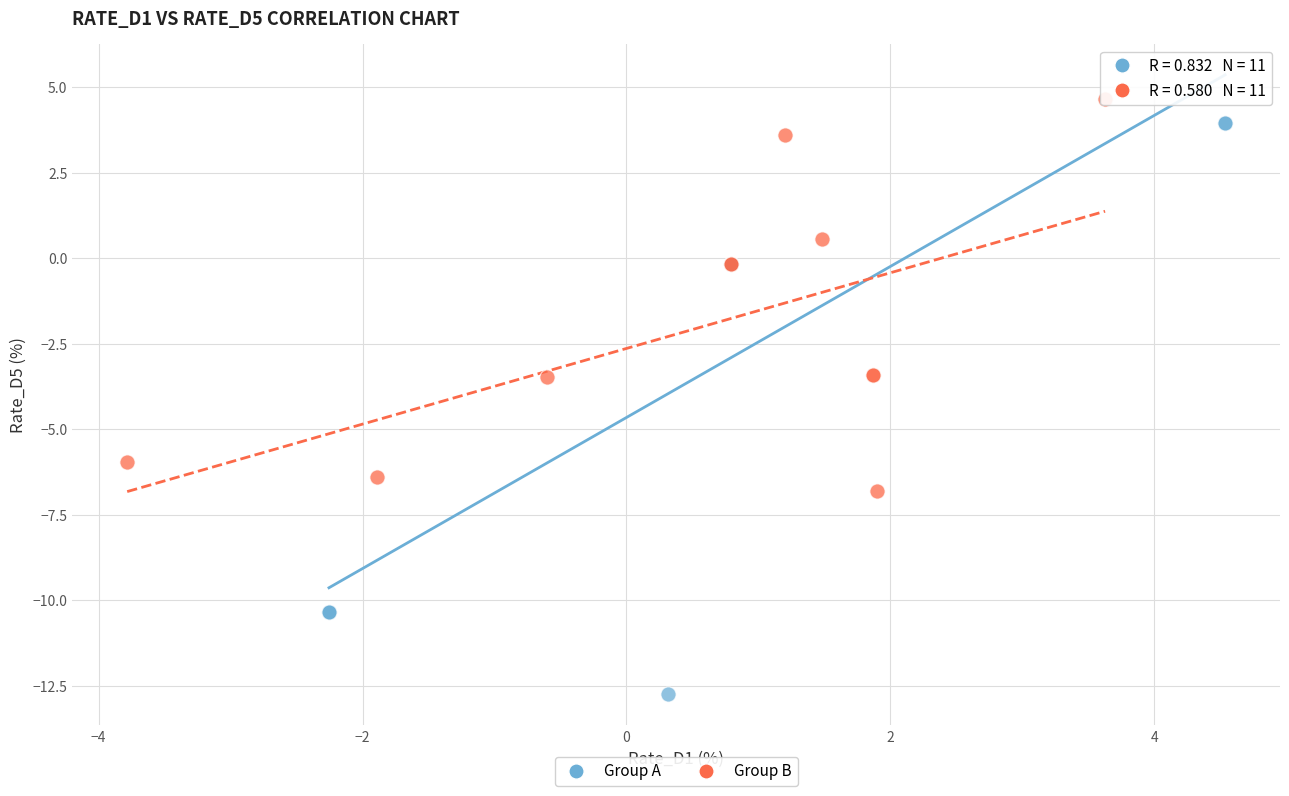

Which series has the widest spread of Y values?

Group A